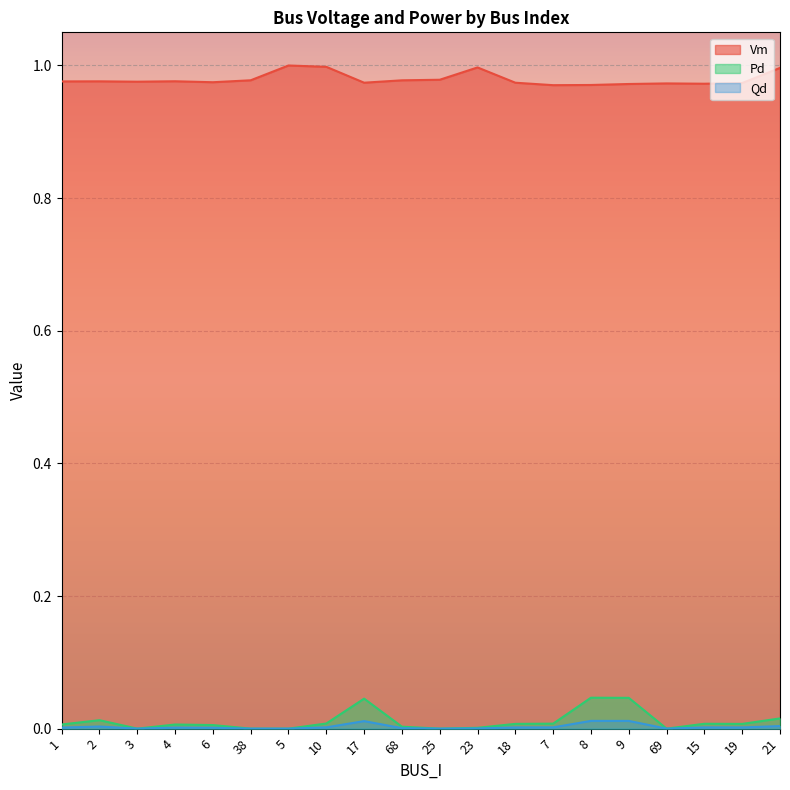

Where is the first local maximum for Qd?

2